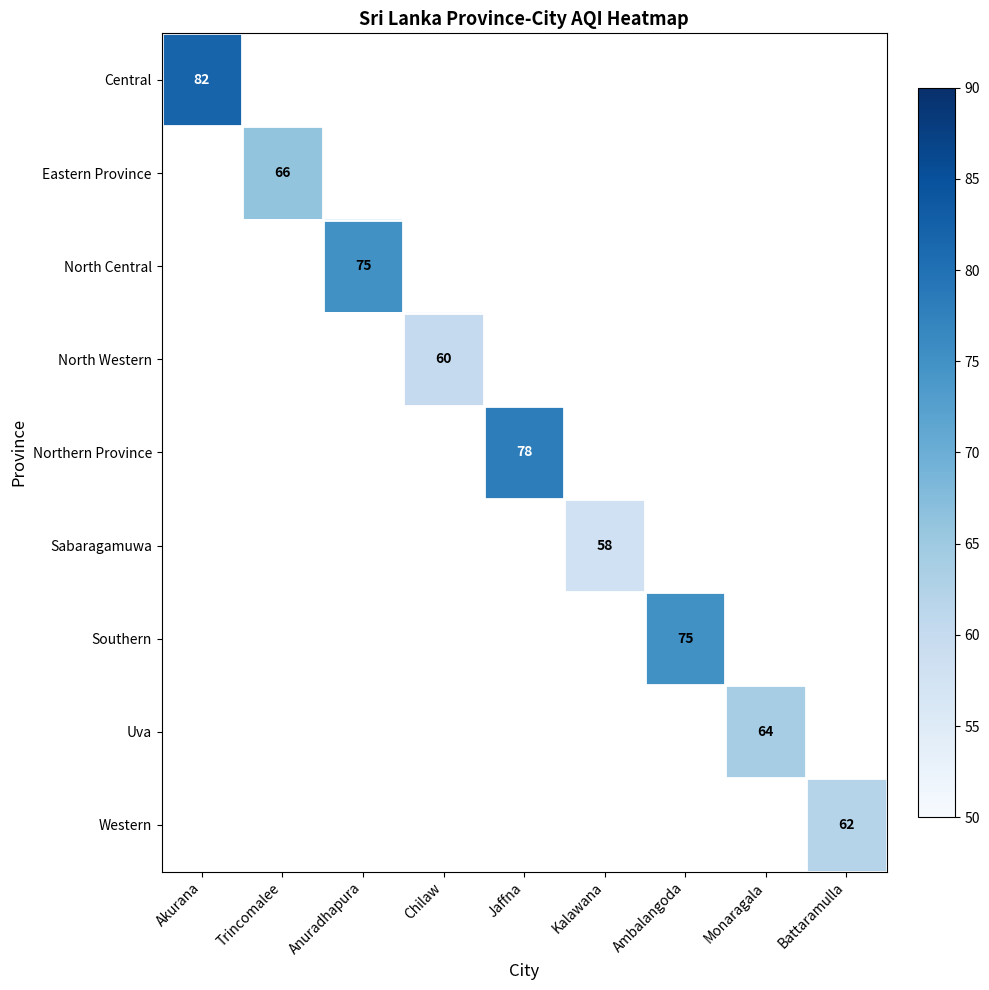

The Sabaragamuwa series shows 77 at Kalawana. True or false?

False